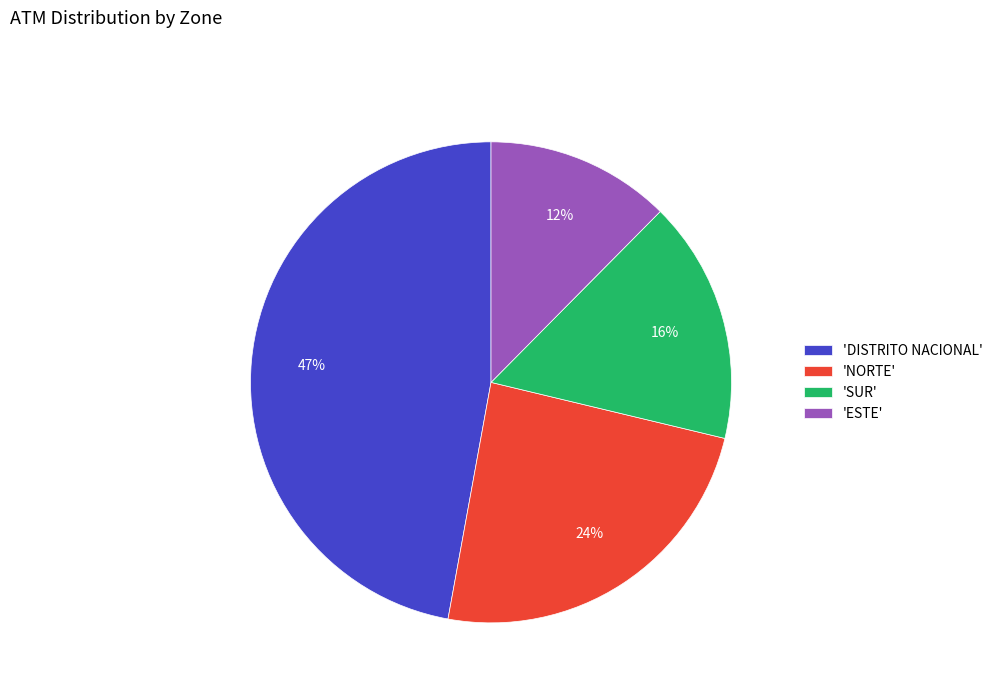

Count the number of slices in the pie.

4